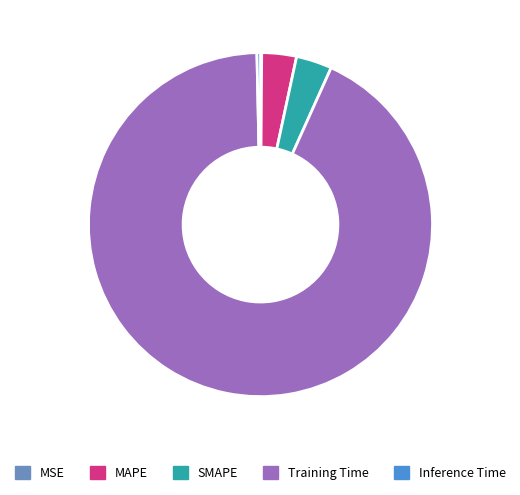

Combined, do Training Time and Inference Time account for over 50%?

Yes